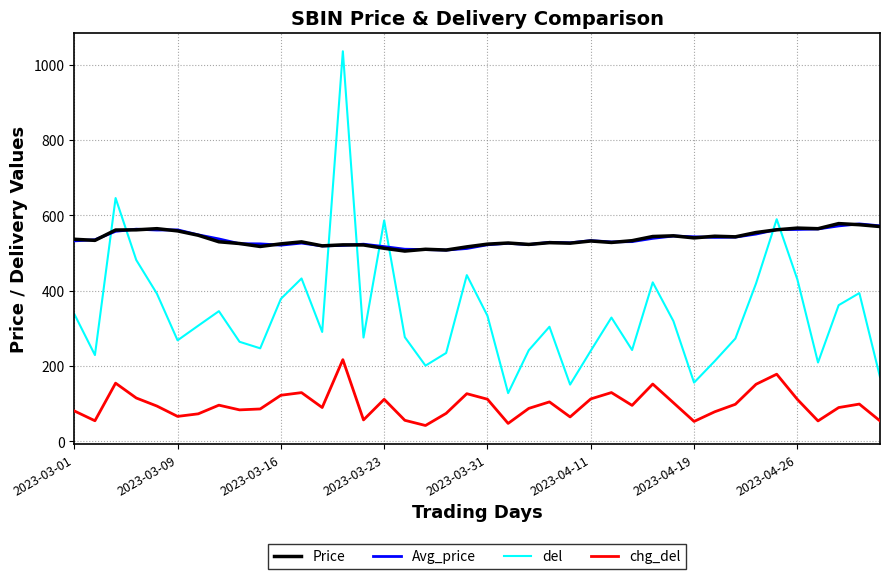

True or false: chg_del and Avg_price intersect in this chart.

False